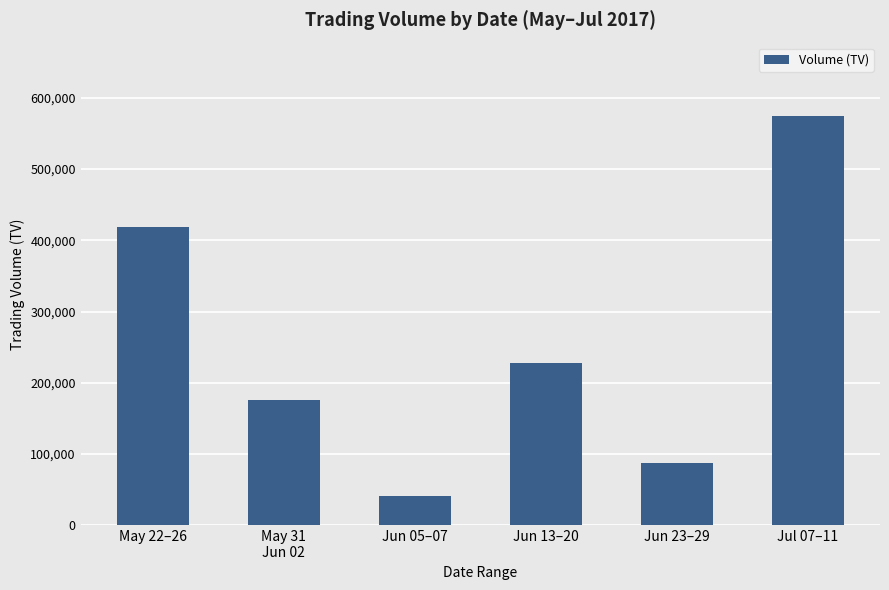

What is the sum of the values at Jun 13–20 and Jul 07–11?

802000